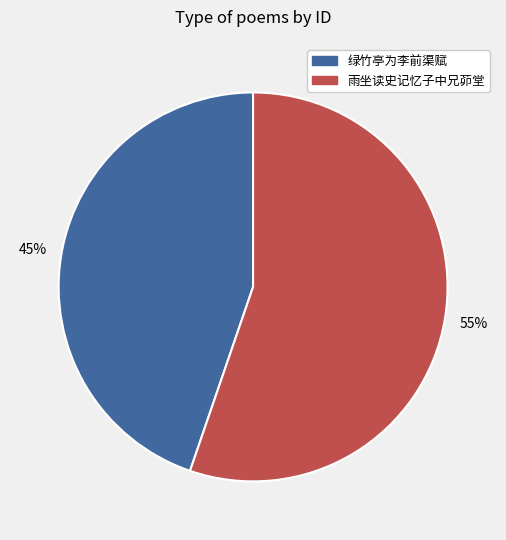

Approximately how many times larger is the value at 绿竹亭为李前渠赋 compared to 雨坐读史记忆子中兄茆堂?

0.8